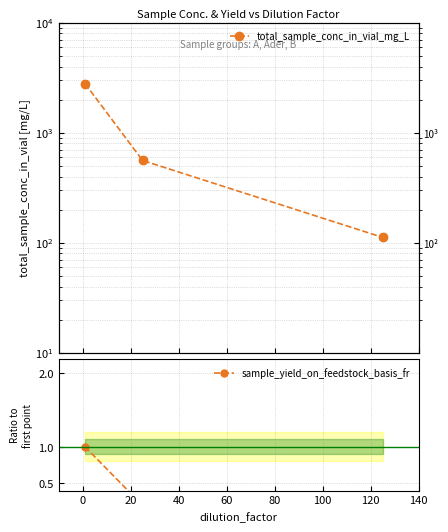

Which series contains the lowest Y value?

sample_yield_on_feedstock_basis_fr